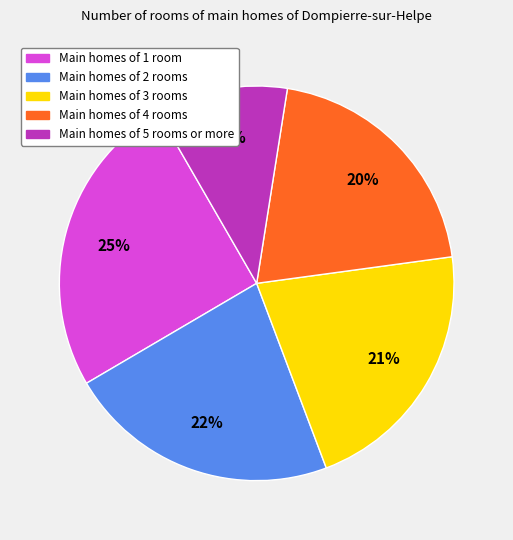

How many segments does this pie chart have?

5